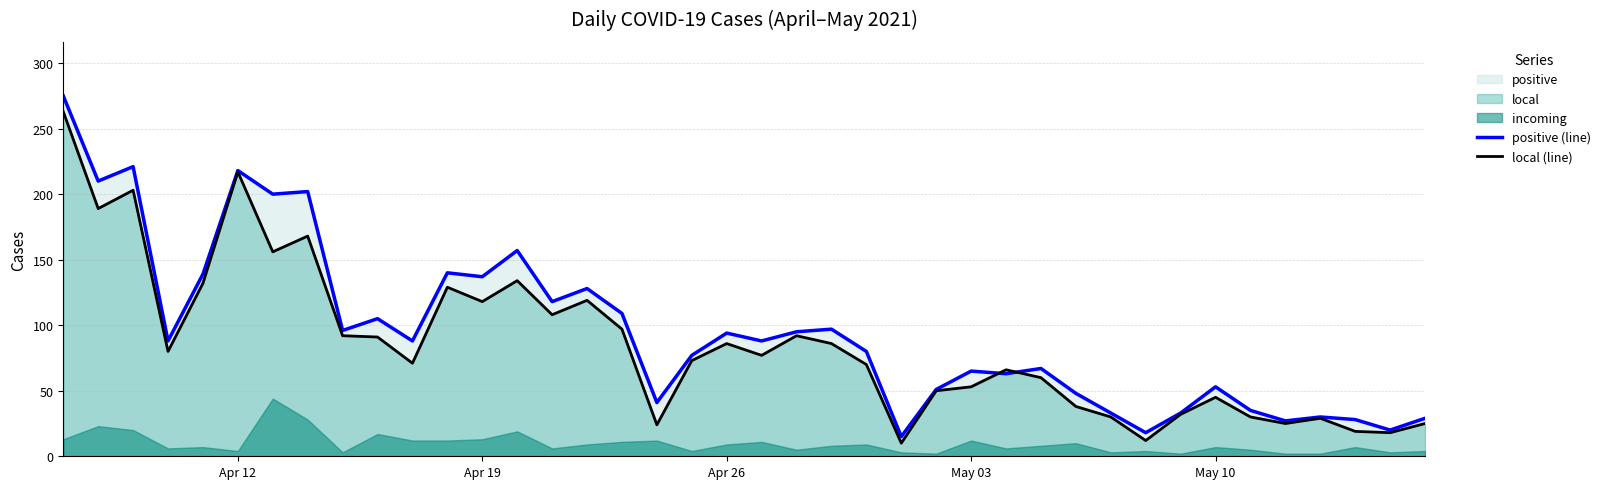

What is the average value of the local (line) series?

85